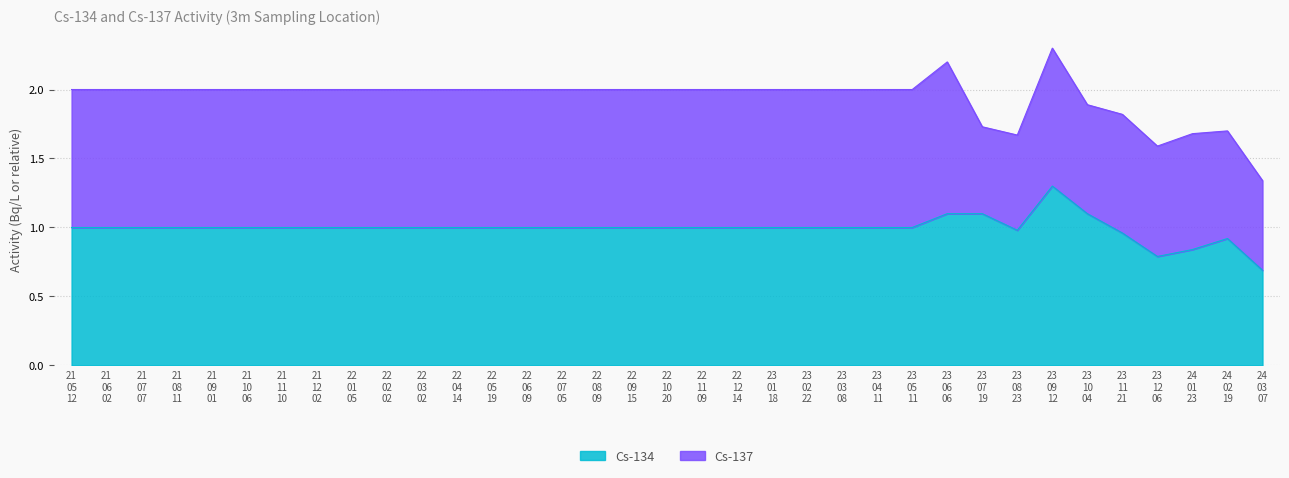

What is the difference between the maximum and minimum values?

0.6